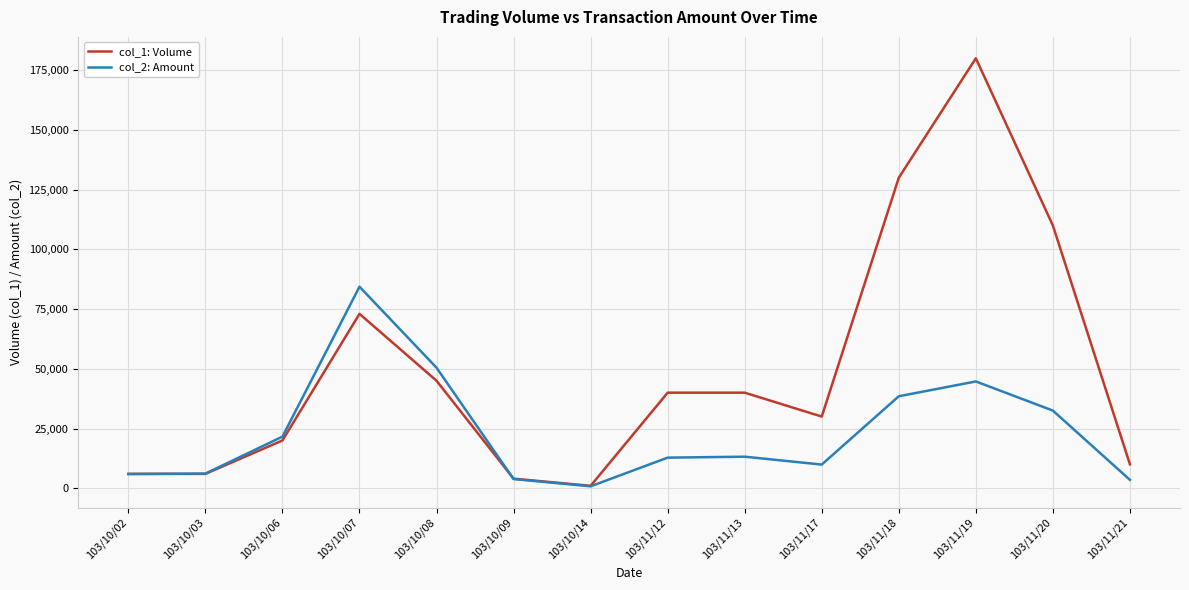

True or false: col_1: Volume has more than 0 interior local peaks.

True